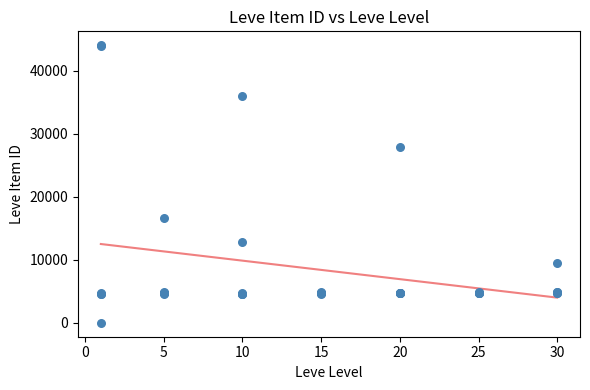

What Y value in the scatter plot is closest to 22050?

16734